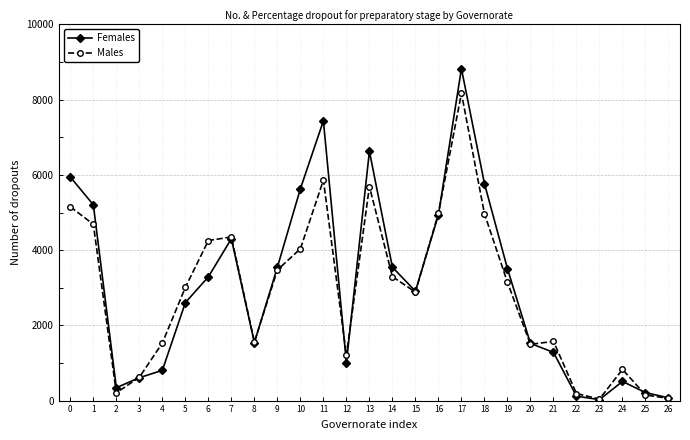

How many data points in Males are less than 3009?

13